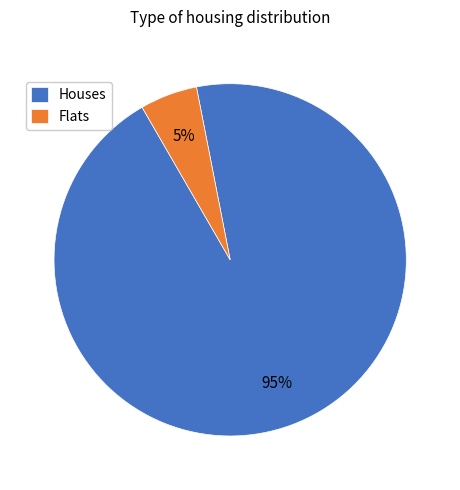

To the nearest percent, what portion does Houses represent?

95%